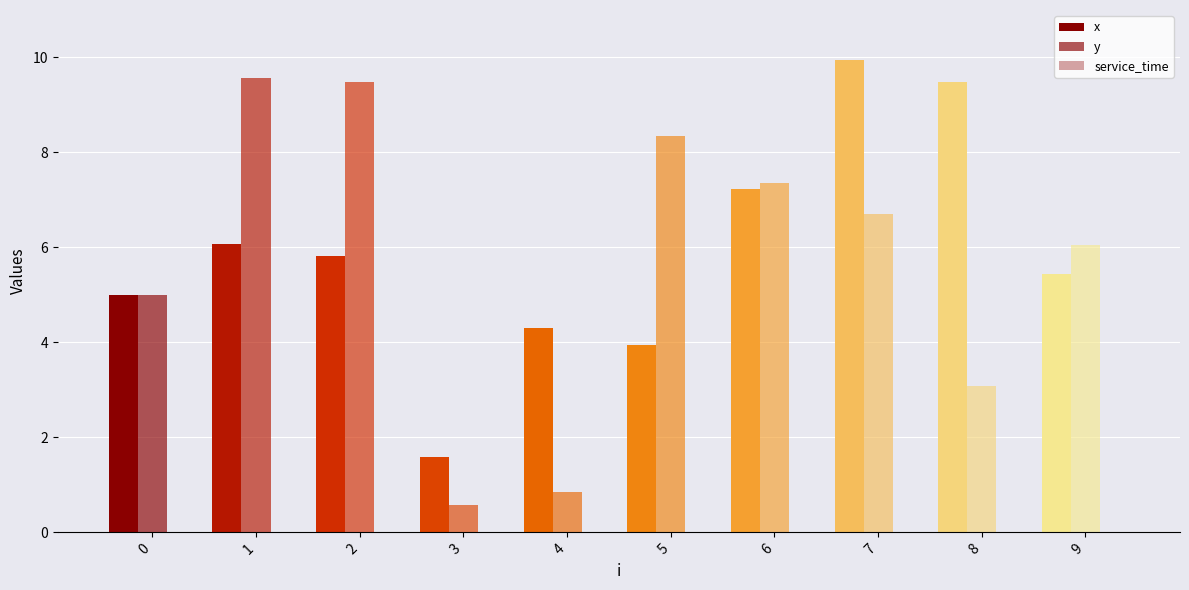

At which category is the sum across all series the highest?

7